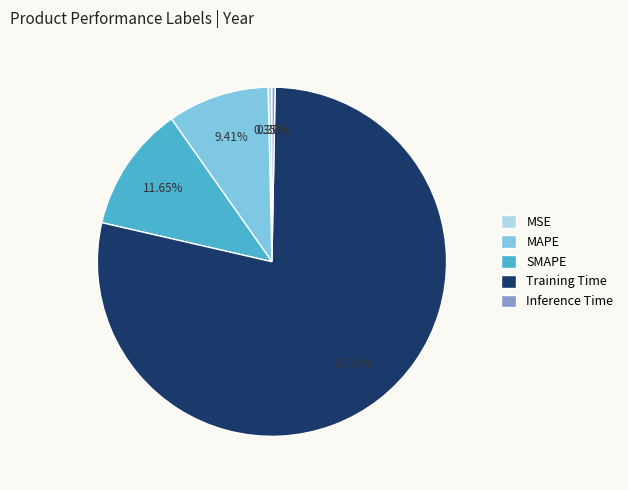

Which category has the biggest portion of the pie?

Training Time